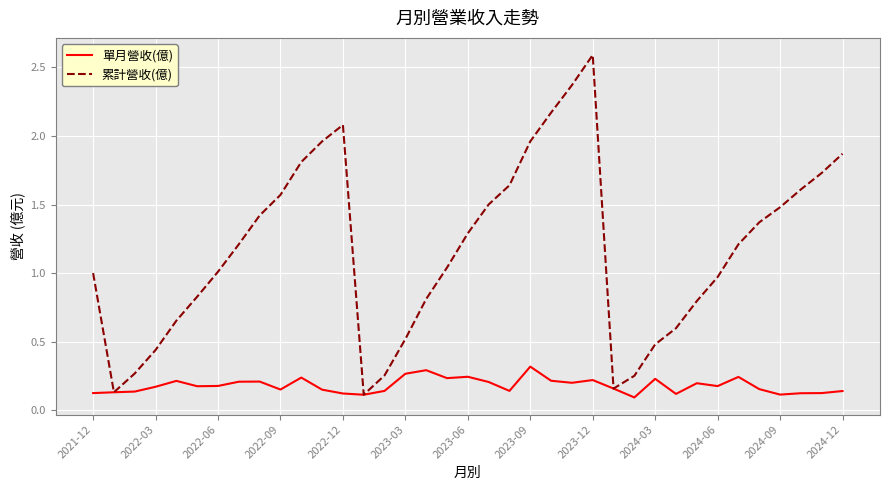

Which series has the widest spread of values?

累計營收(億)